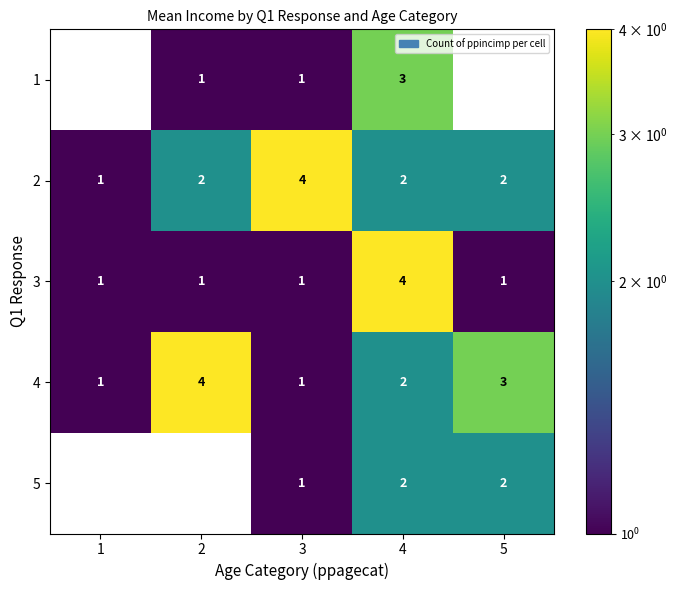

What is the difference between the maximum and minimum values in the 2 series?

3